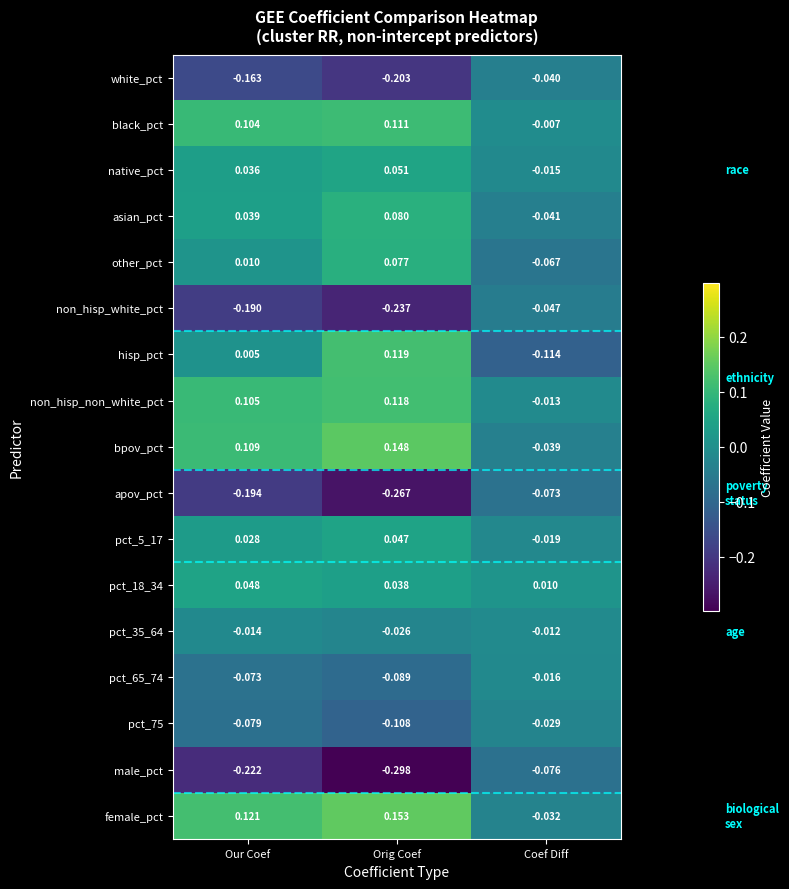

Which series has the widest spread of values?

hisp_pct